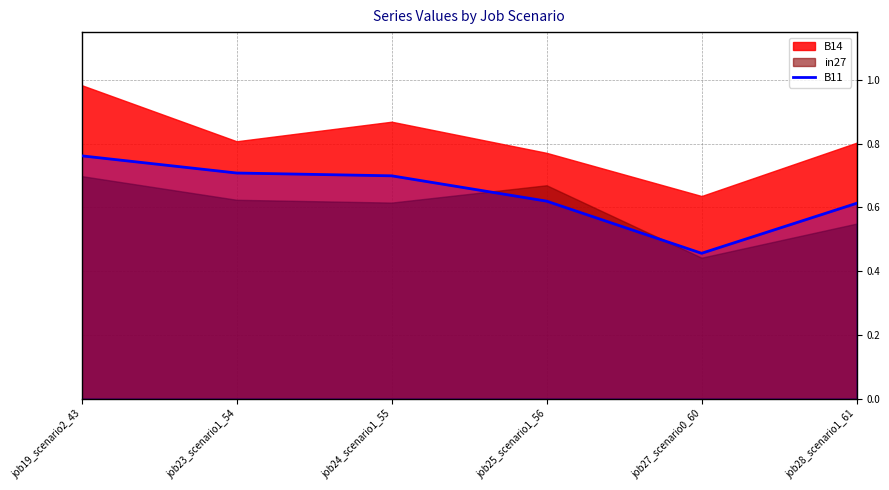

The value of B11 at job23_scenario1_54 is 0.7. True or false?

True